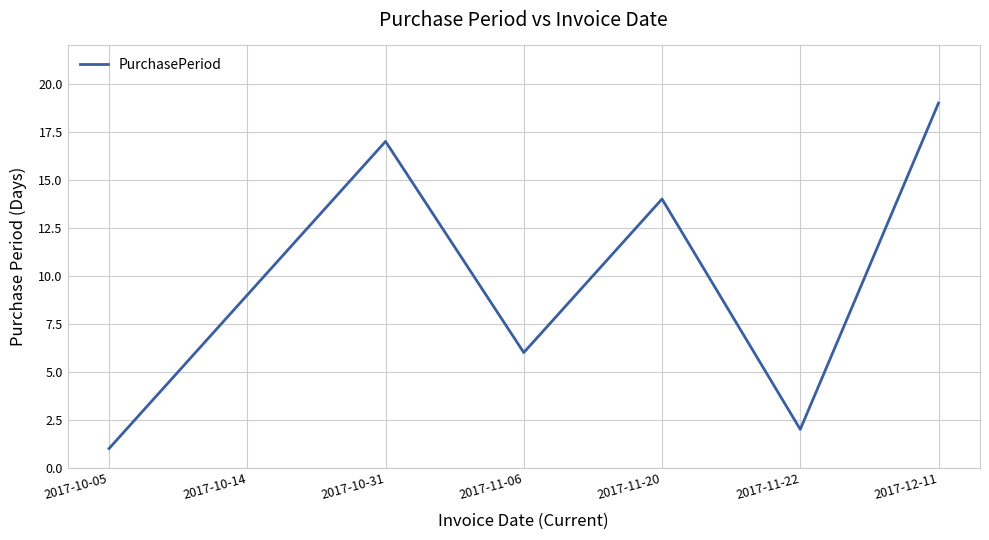

True or false: there are more than 1 points higher than both neighbors.

True